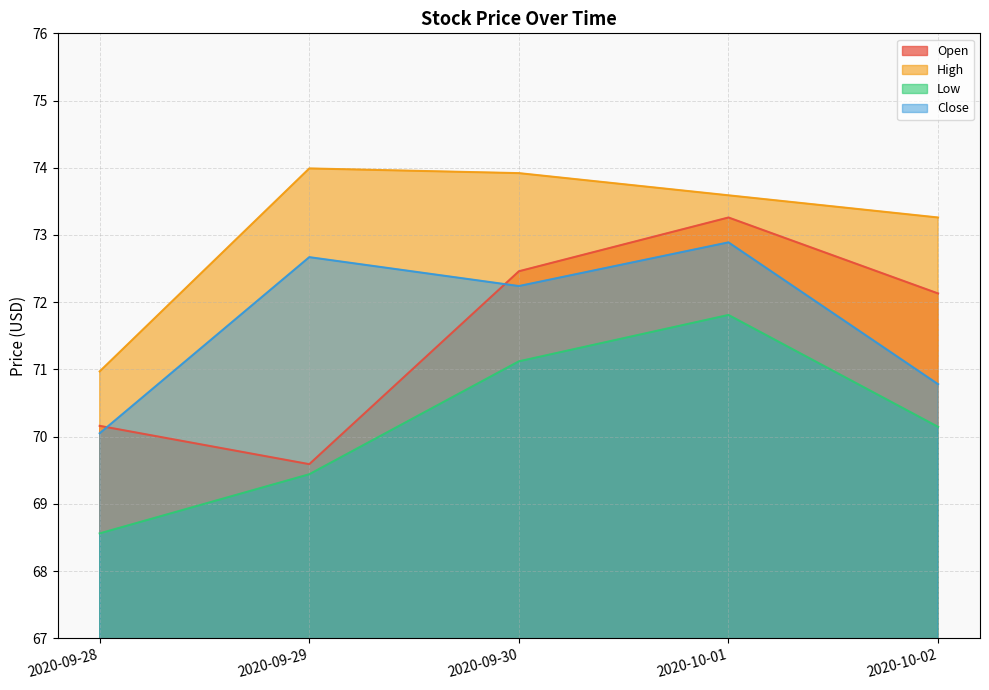

What are all the series names shown in the legend?

Open, High, Low, Close